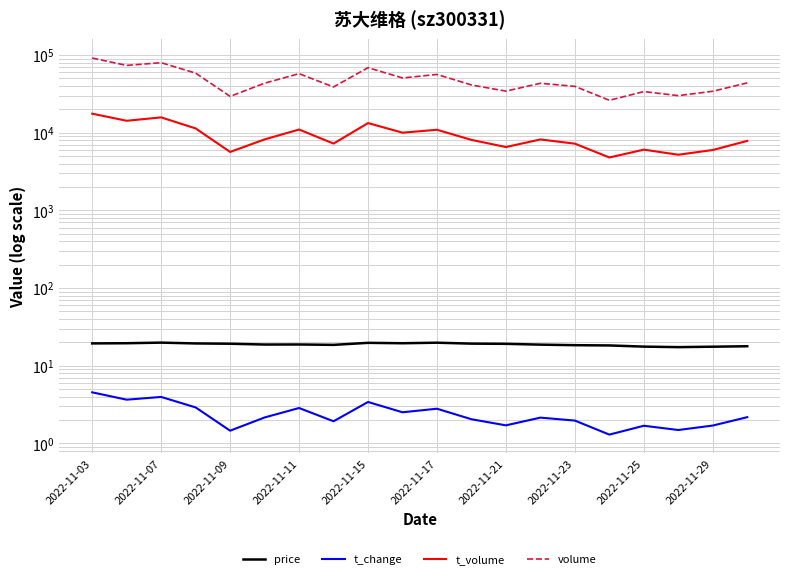

Rank the series by their maximum value, from lowest to highest.

t_change, price, t_volume, volume